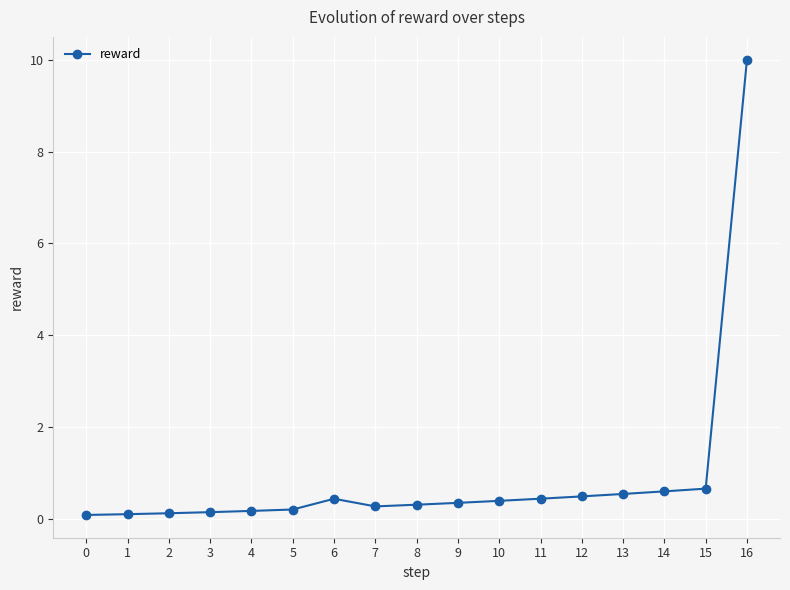

What is the greatest value displayed?

10.0